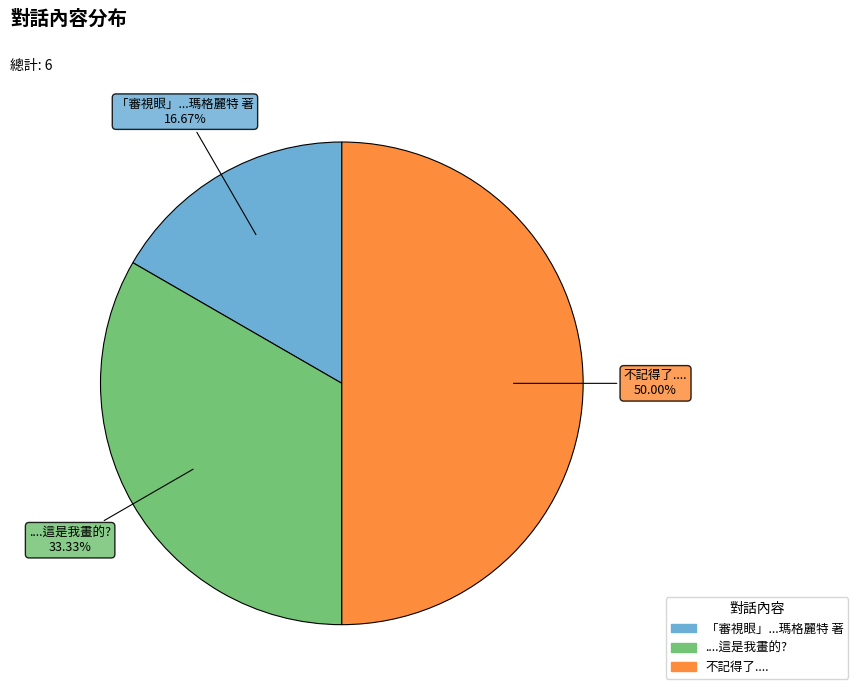

True or false: 不記得了.... accounts for 58% of the total.

False